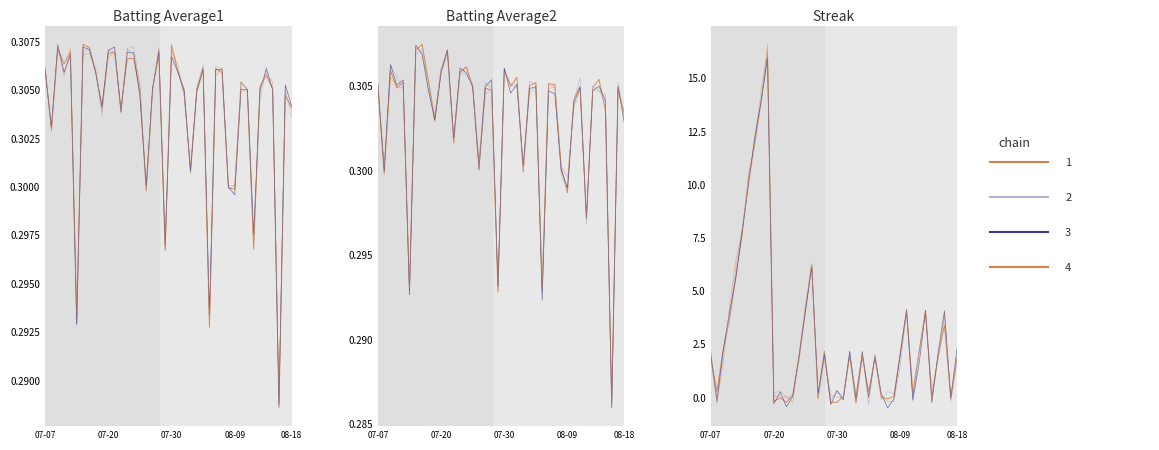

Which series ends up on top after the final intersection of Batting Average1 and Streak?

Streak